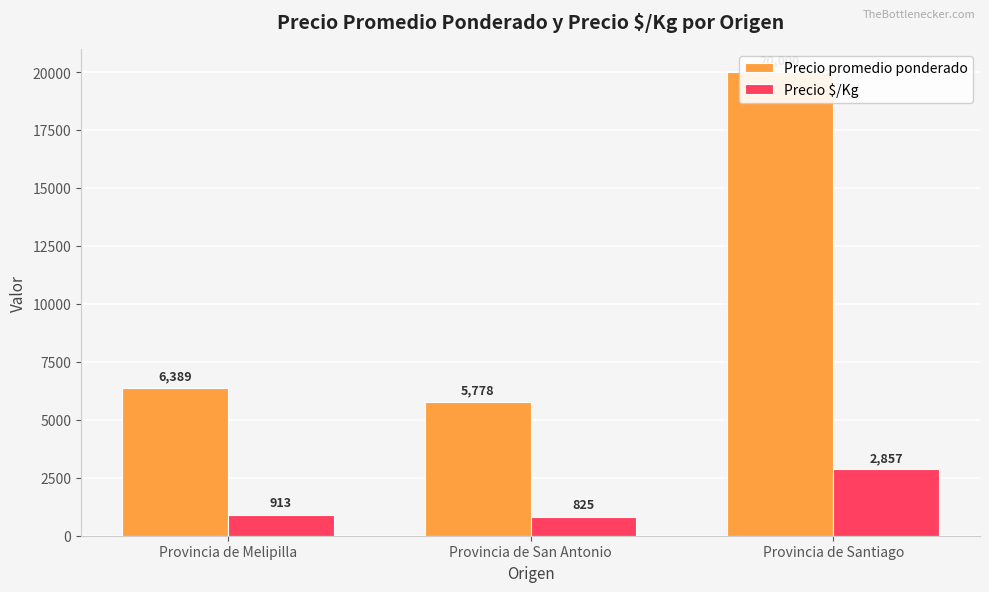

At how many categories does at least one series exceed 10640?

1